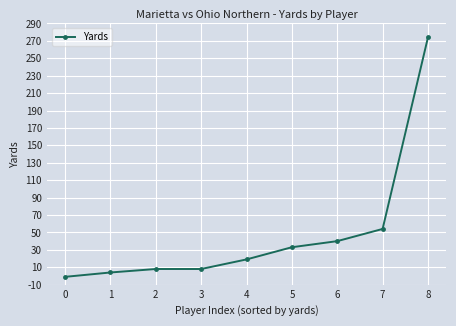

What is the sum of all values?

439